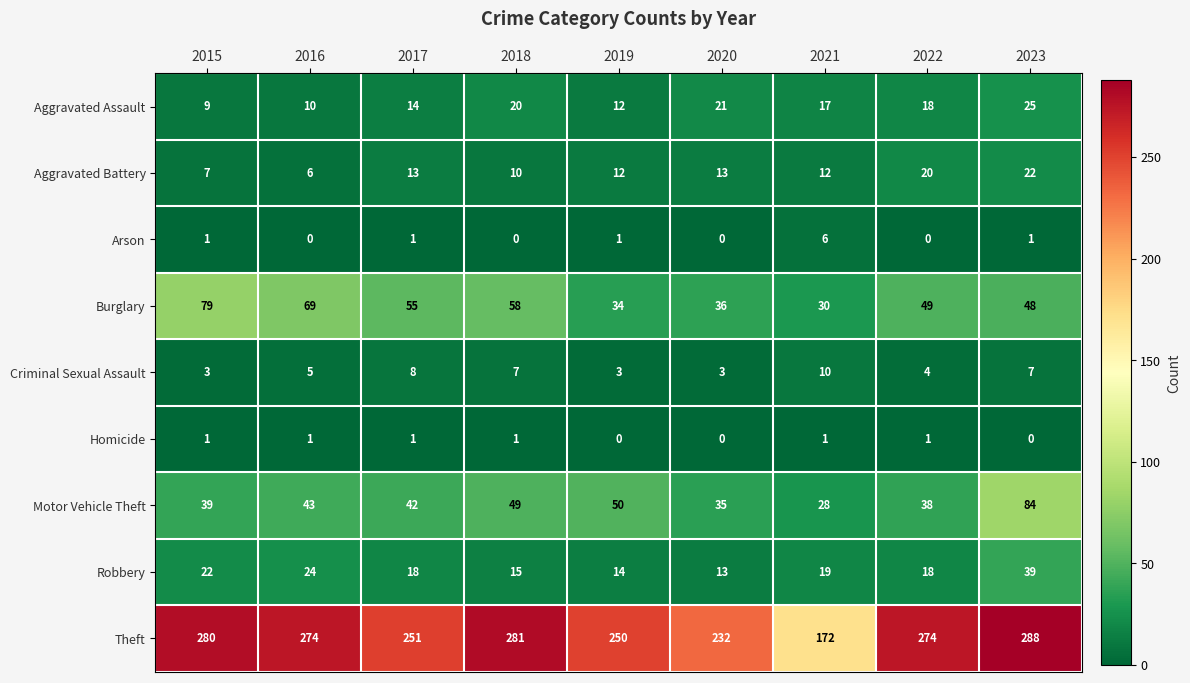

List the series in order of their peak value, highest first.

Theft, Motor Vehicle Theft, Burglary, Robbery, Aggravated Assault, Aggravated Battery, Criminal Sexual Assault, Arson, Homicide